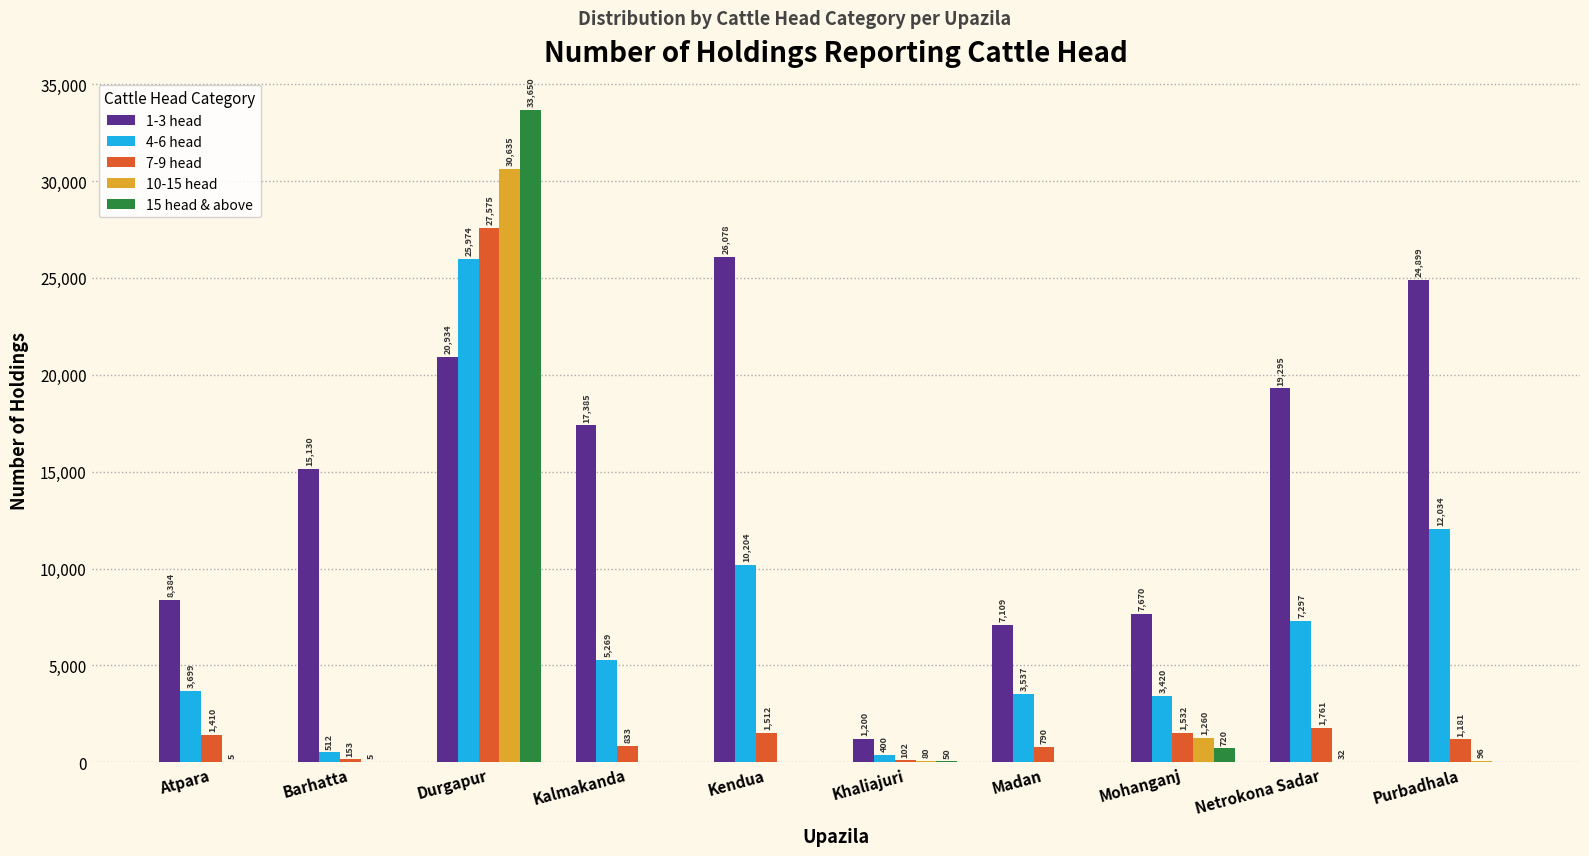

Is the value of 4-6 head at Atpara greater than the value of 7-9 head at Barhatta?

Yes